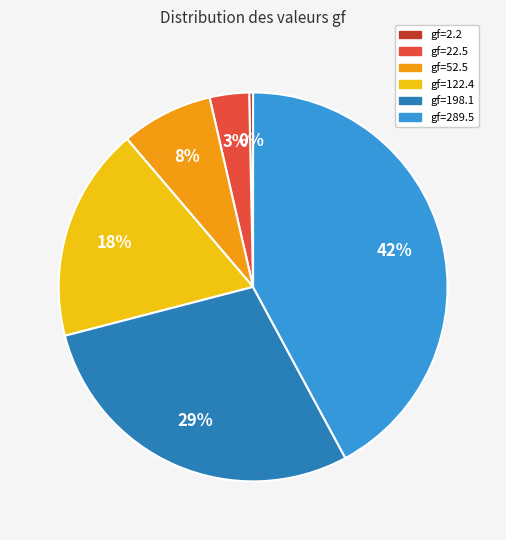

Which category has the smallest portion of the pie?

gf=2.2